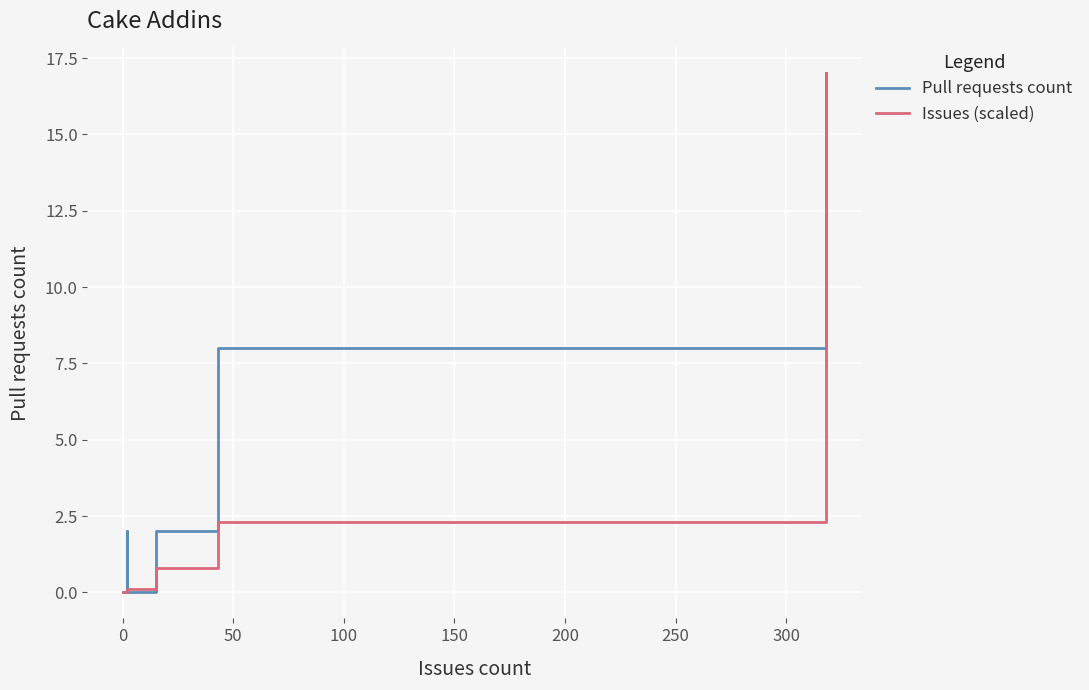

What is the sum of all Issues (scaled) values?

20.4